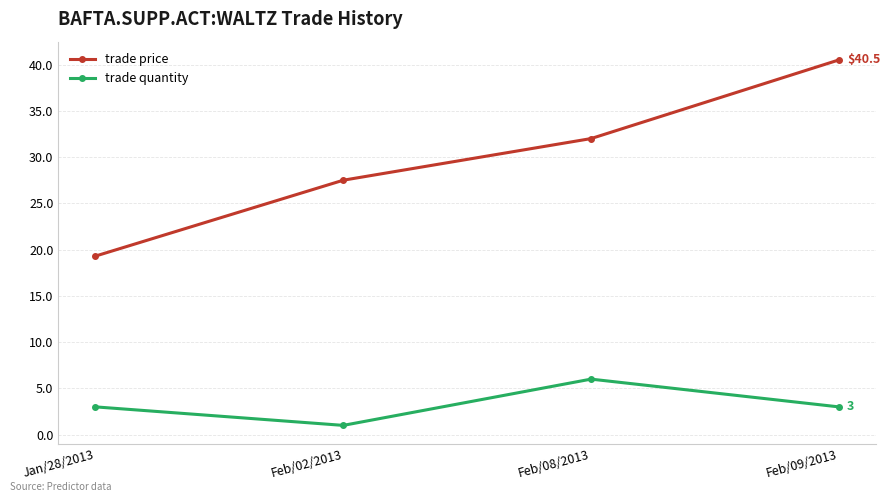

List the series in order of their overall mean, highest first.

trade price, trade quantity